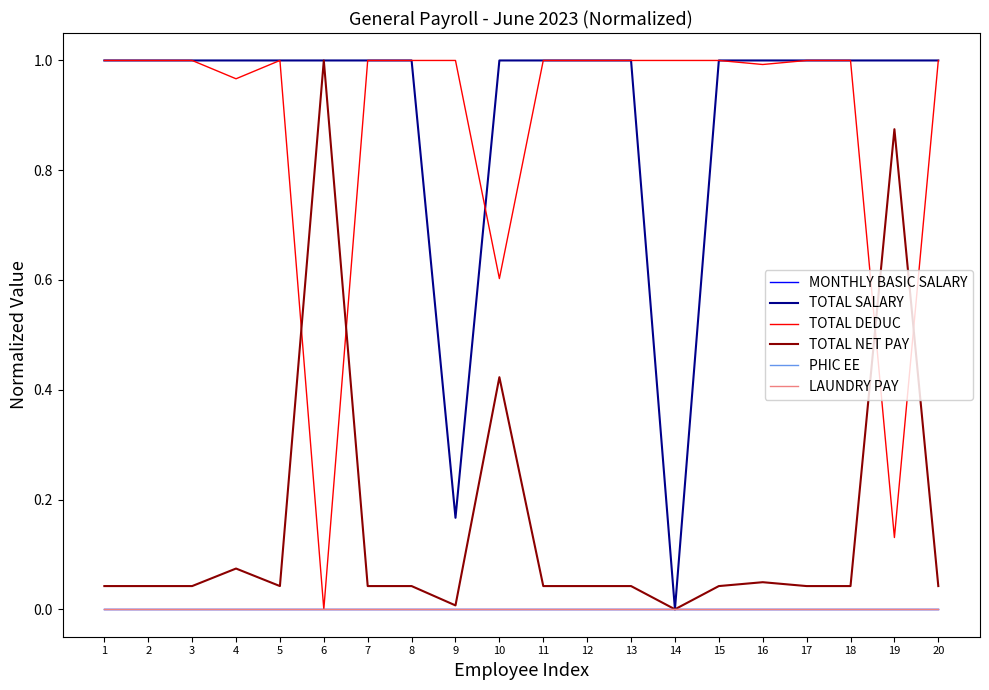

Does the chart display data point markers on the line(s)?

No